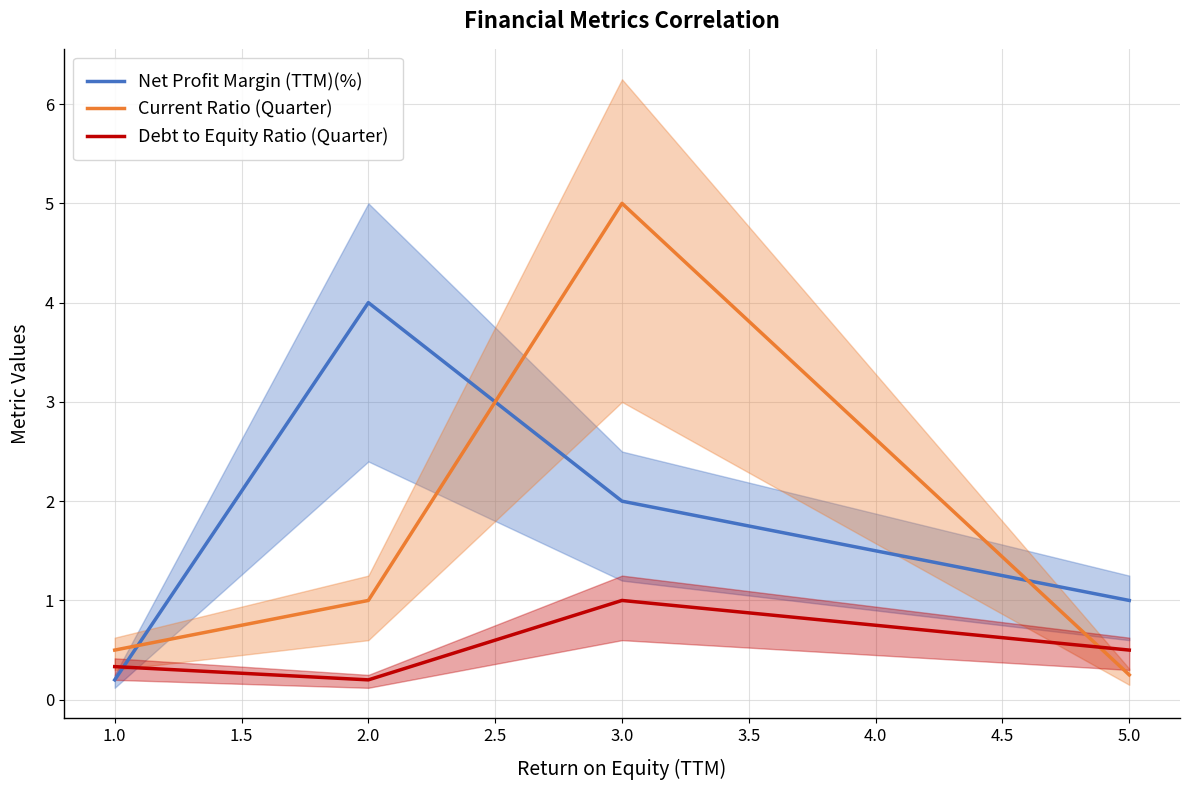

At which label is Debt to Equity Ratio (Quarter) closest to 0?

2.0